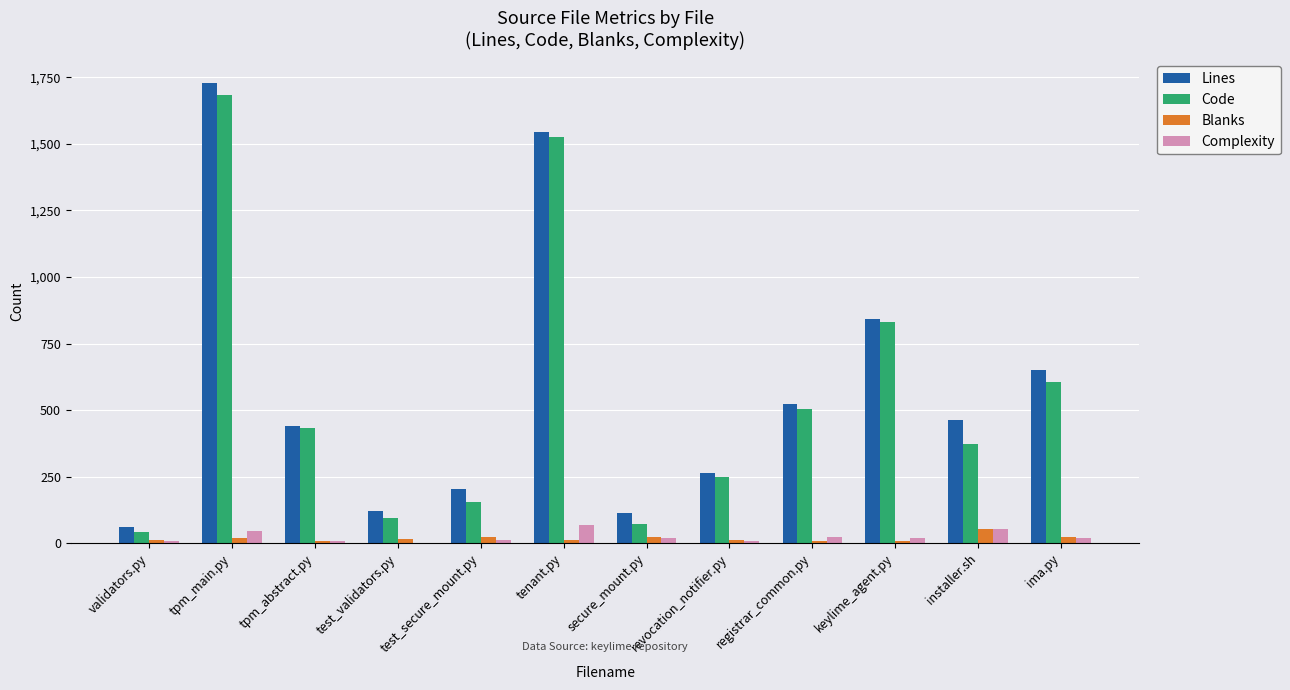

What is the highest value of the Code series?

1682